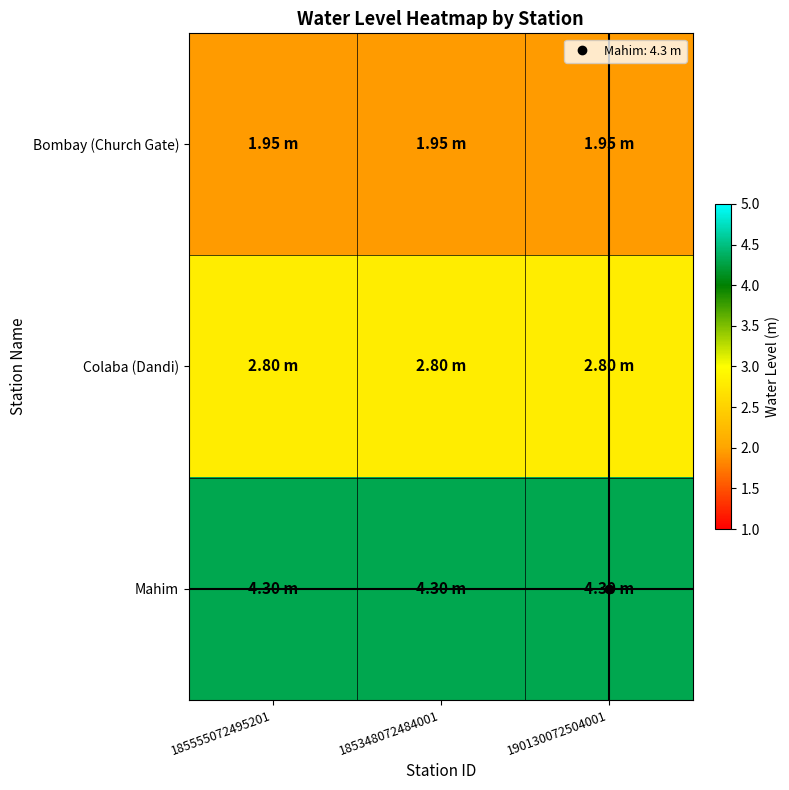

At how many categories does at least one series exceed 3?

3